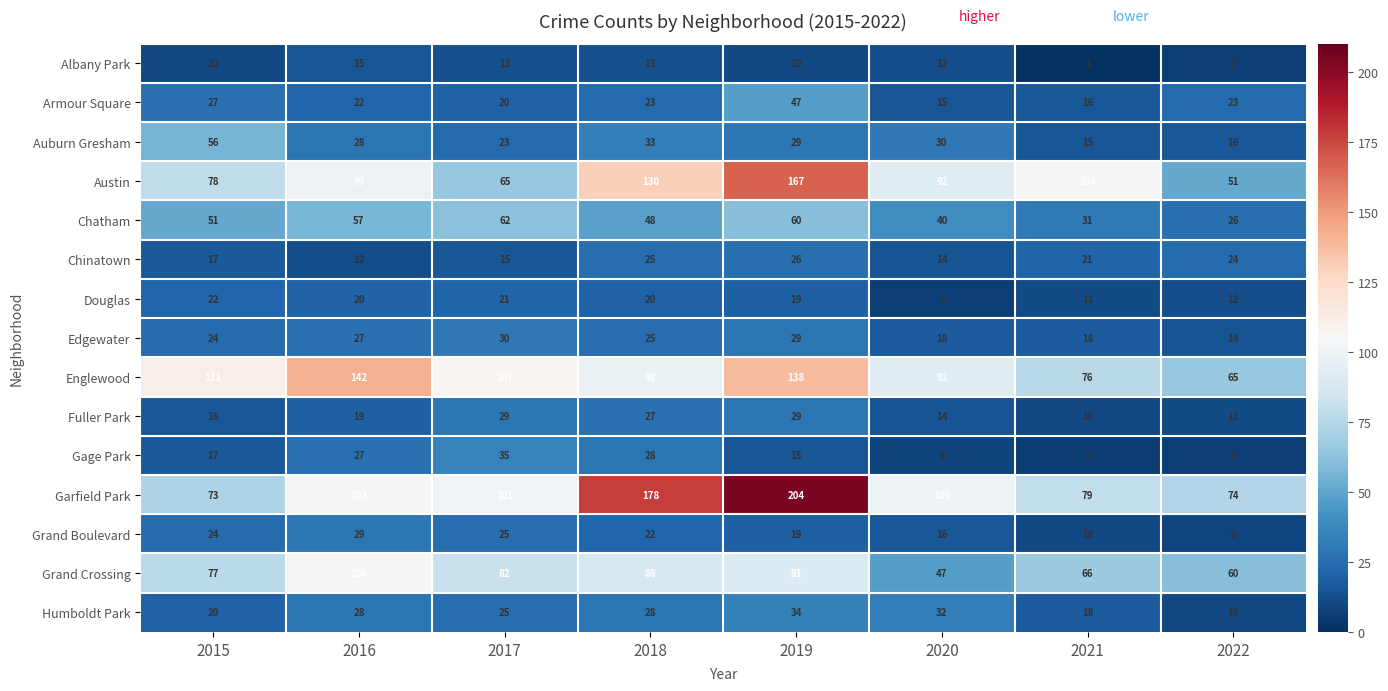

Which series has the largest total across all categories?

Garfield Park